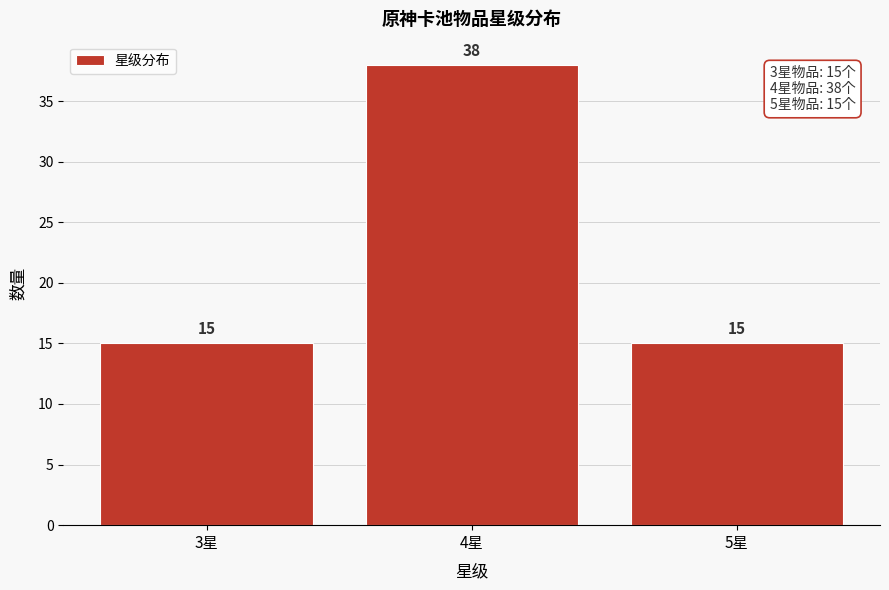

Reading left to right, extract all data points from this chart.

15	38	15